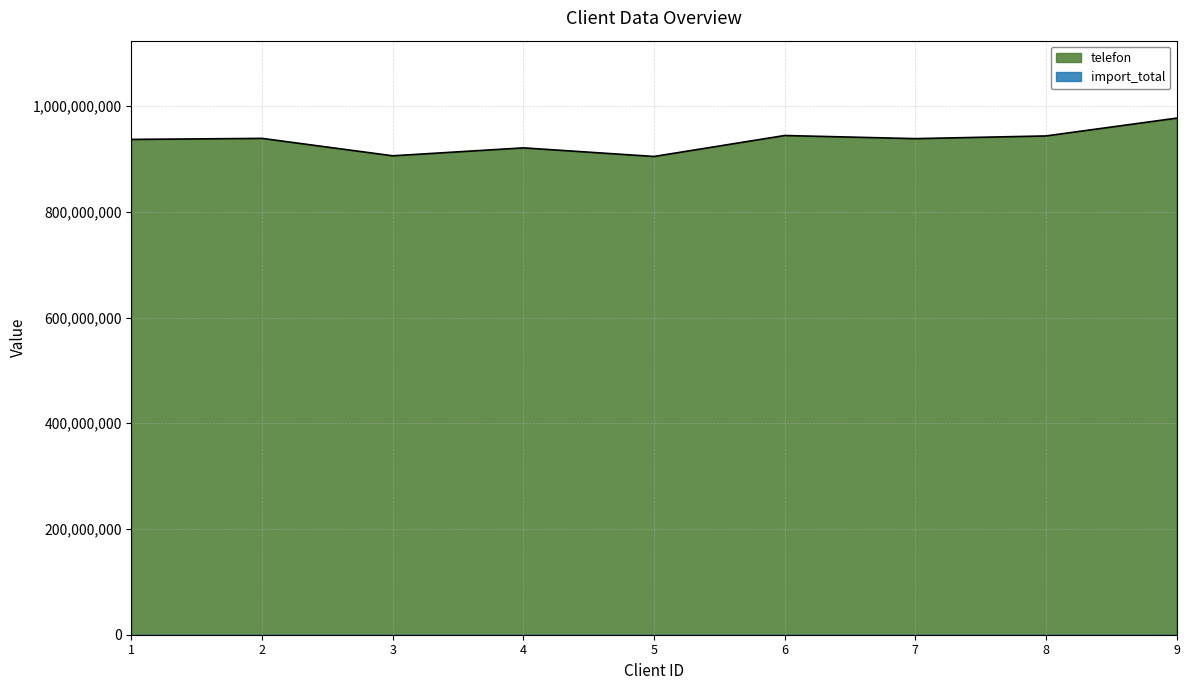

What is the difference between the maximum and minimum values?

72486886